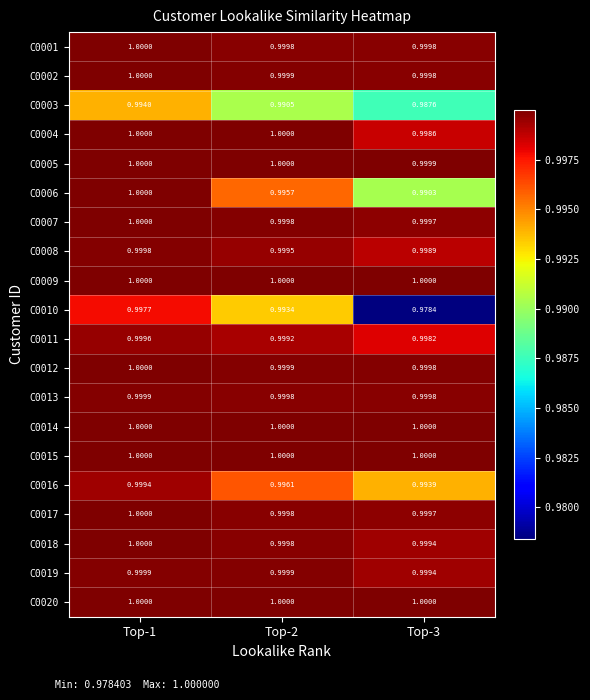

Is the value of C0017 at Top-1 greater than the value of C0019 at Top-2?

Yes